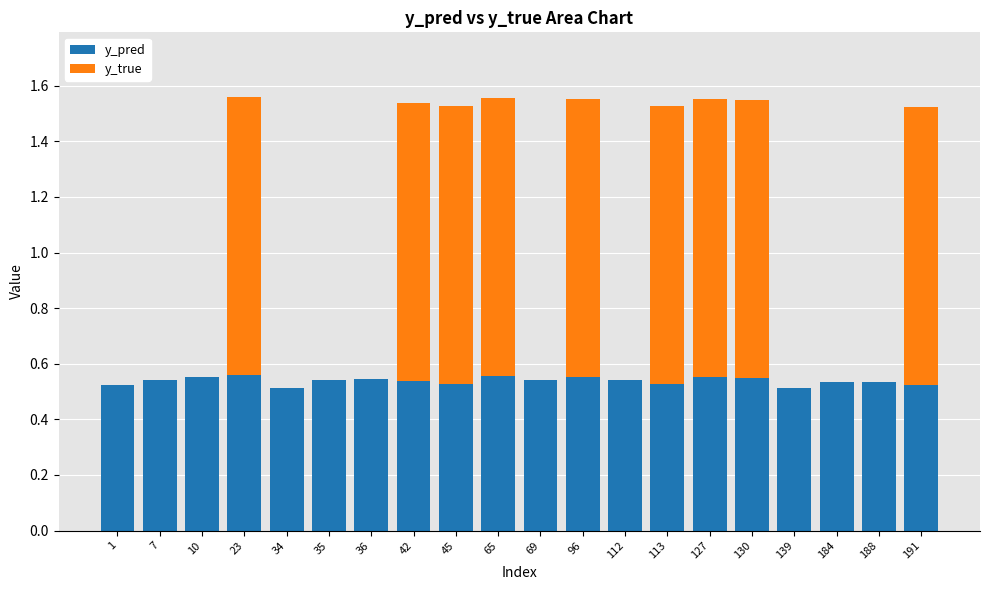

Are the bars horizontal?

No